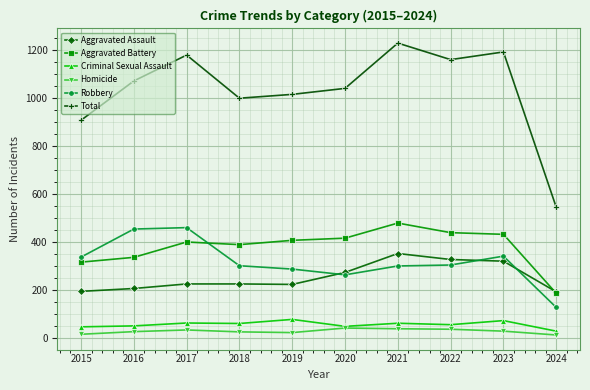

What is the approximate value of Robbery at 2016?

454